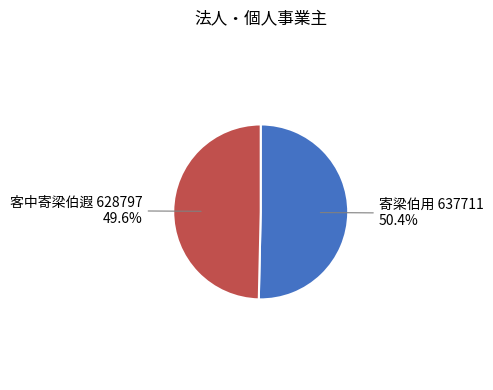

Is there a majority slice in this chart?

Yes